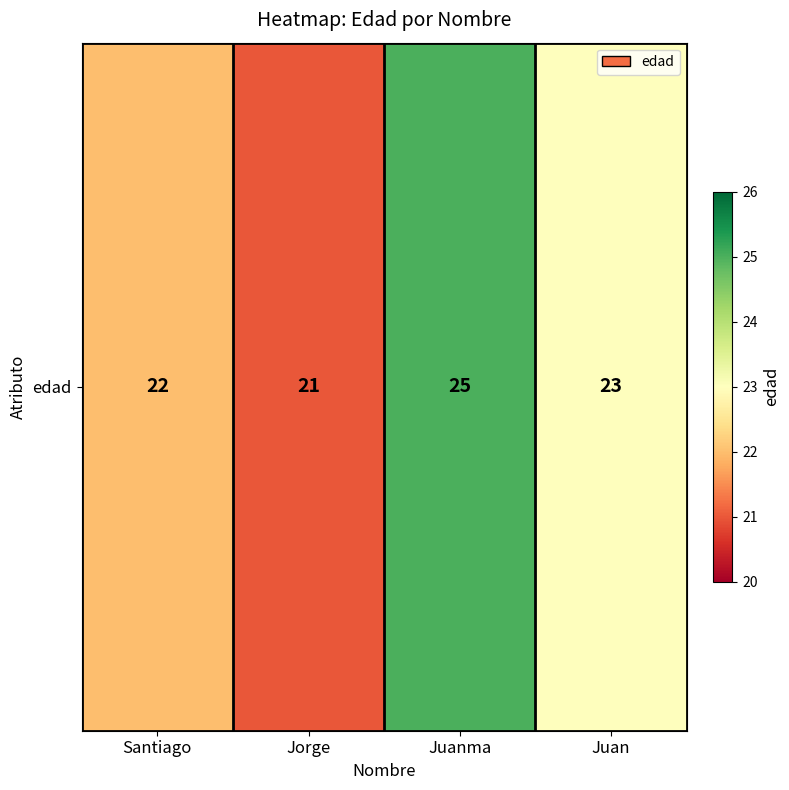

What is the difference between the maximum and minimum values?

4